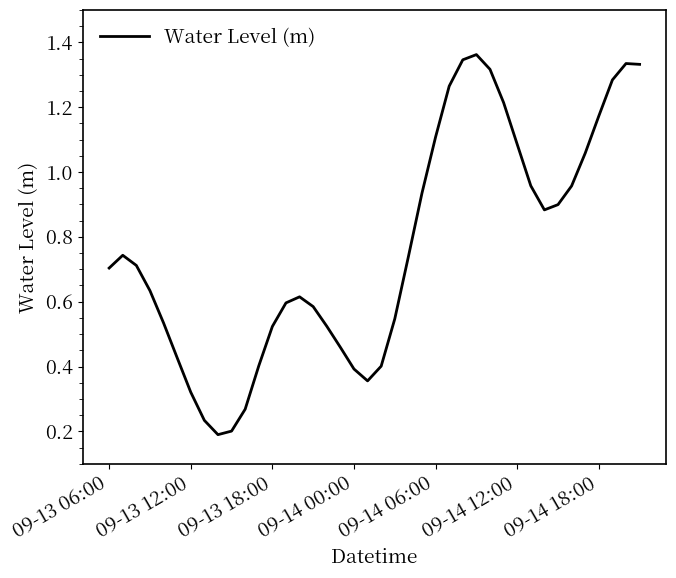

What is the minimum value shown in the chart?

0.2